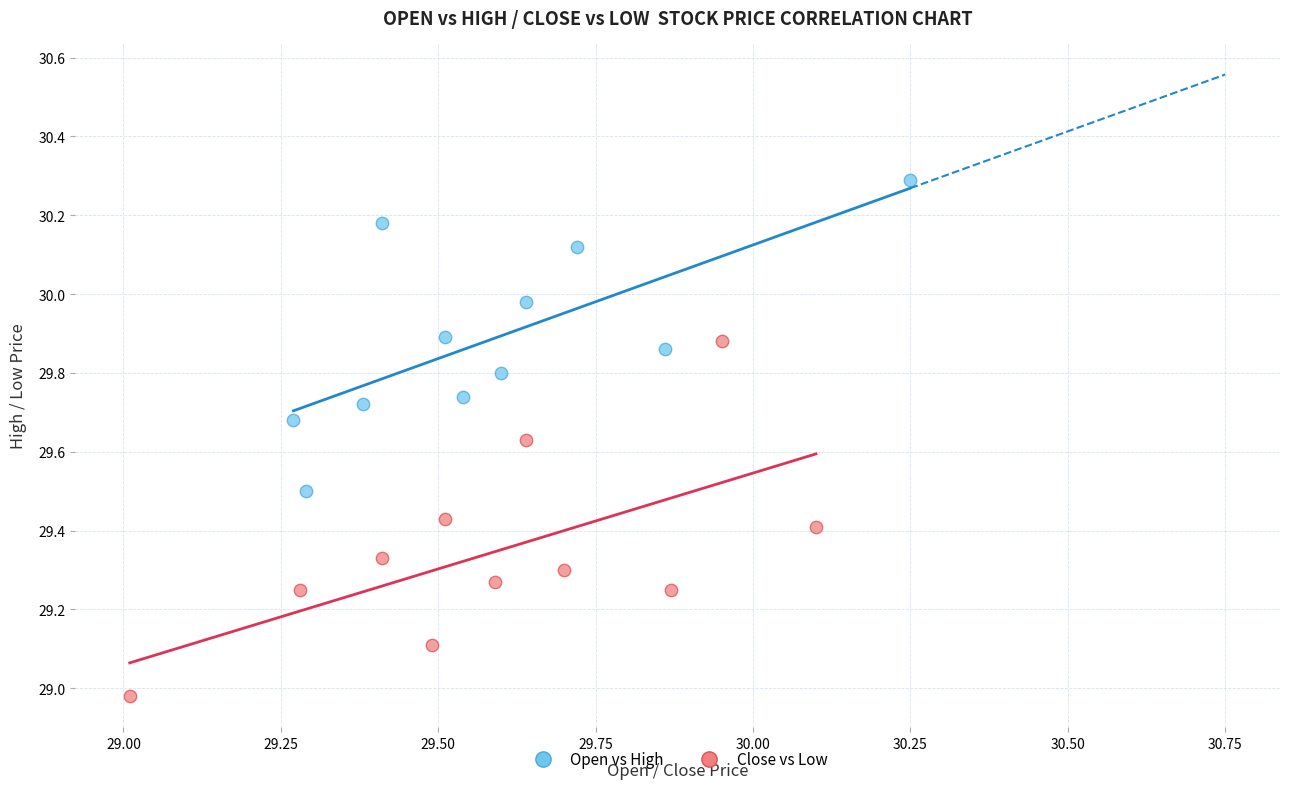

What are all the series names shown in the legend?

Open vs High, Close vs Low